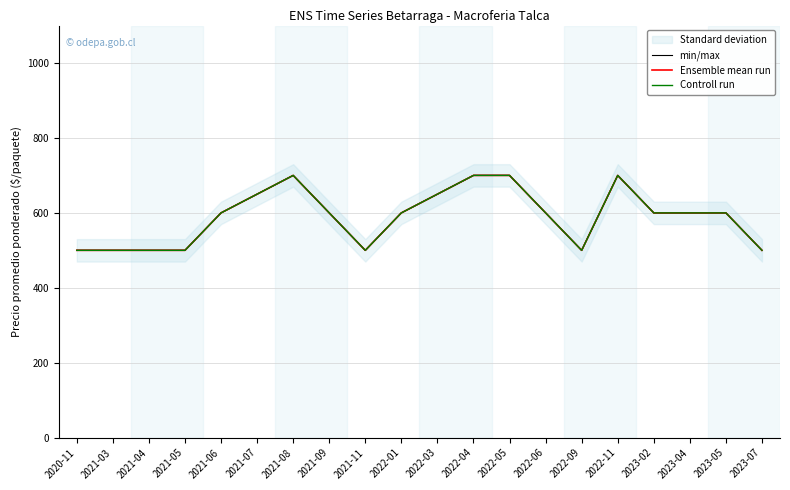

Between 2022-05 and 2022-09, which is larger?

2022-05